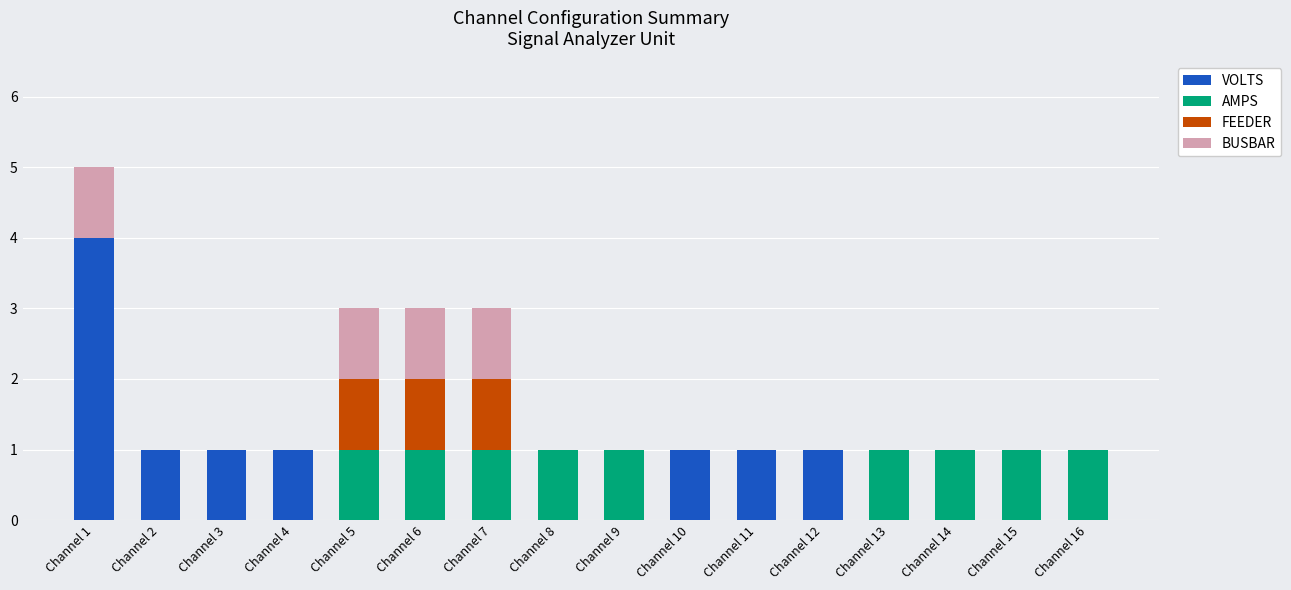

At which label does VOLTS reach its peak?

Channel 1